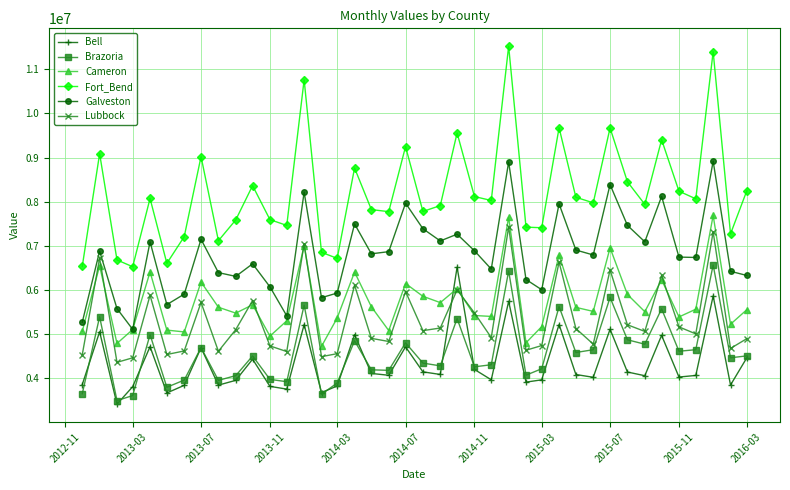

Is this an area chart (filled region under the line)?

No